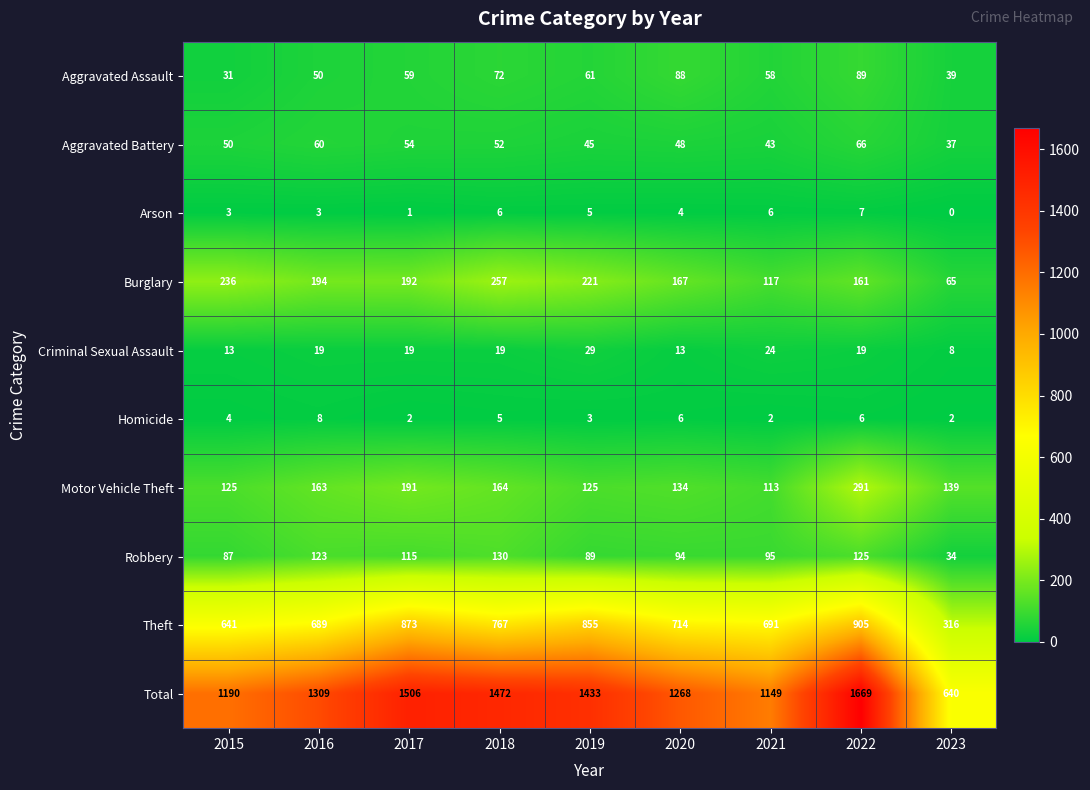

Which category has the highest value in the Criminal Sexual Assault series?

2019